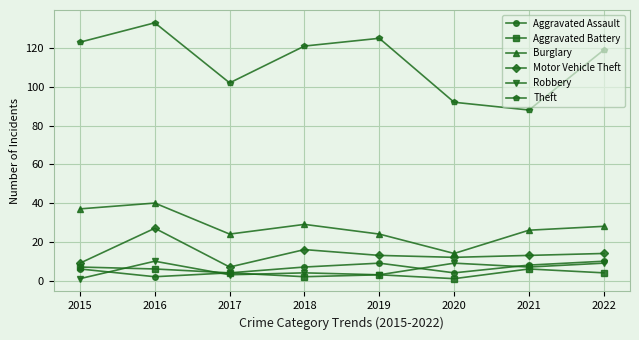

How many data points does each series have?

8